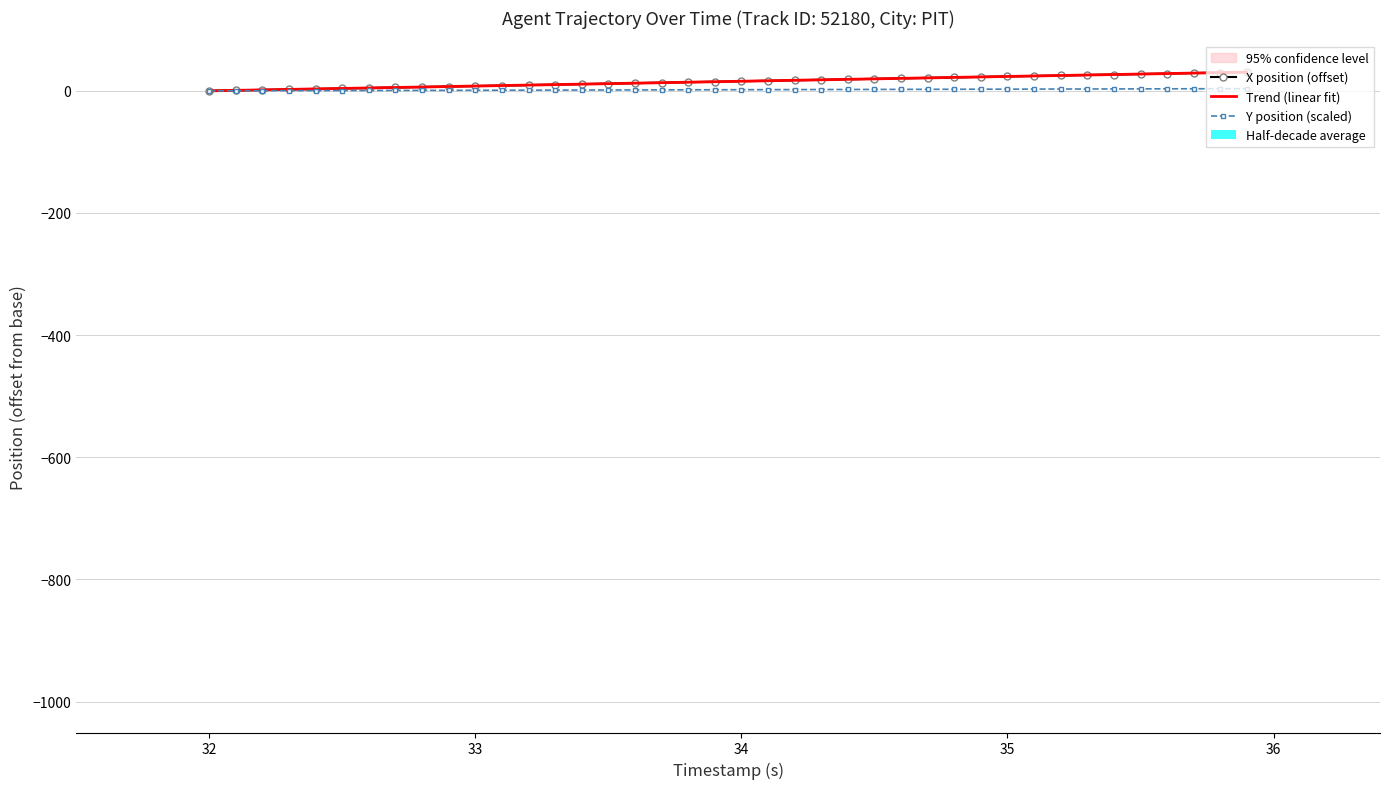

What is the maximum value for X position (offset)?

30.6